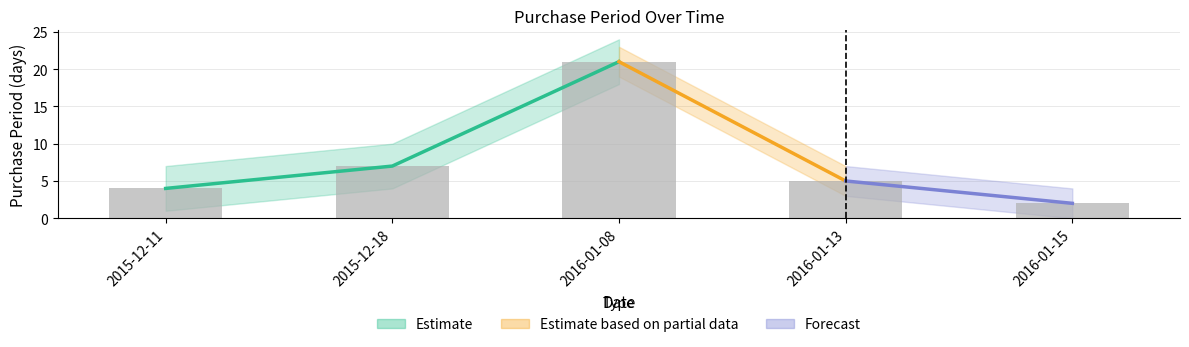

What is the sum of the values at 2015-12-18 and 2016-01-08?

28